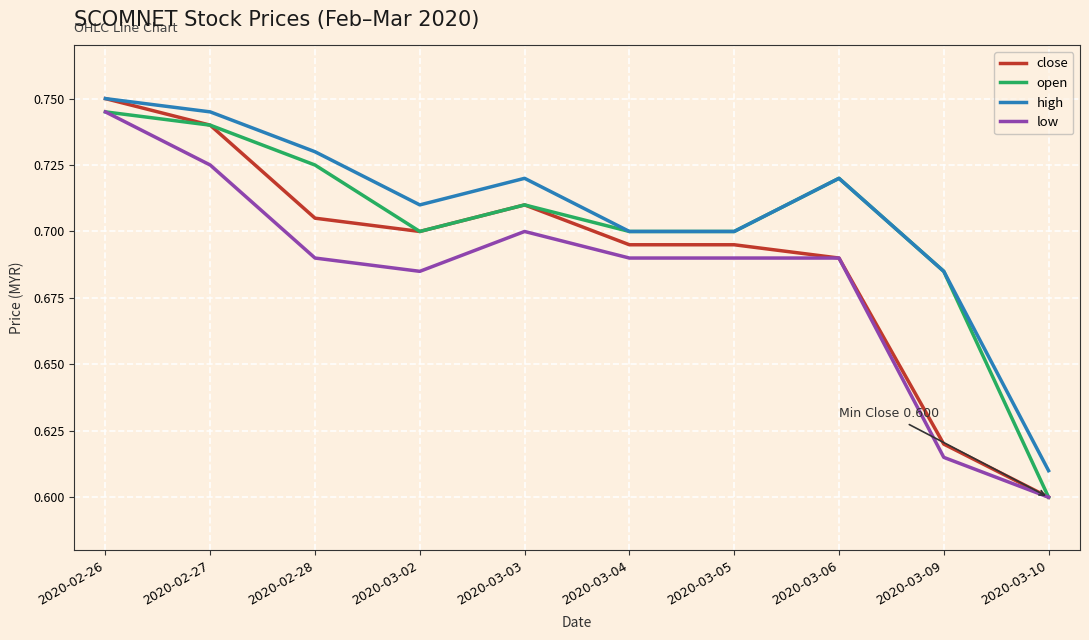

True or false: low and high intersect in this chart.

False